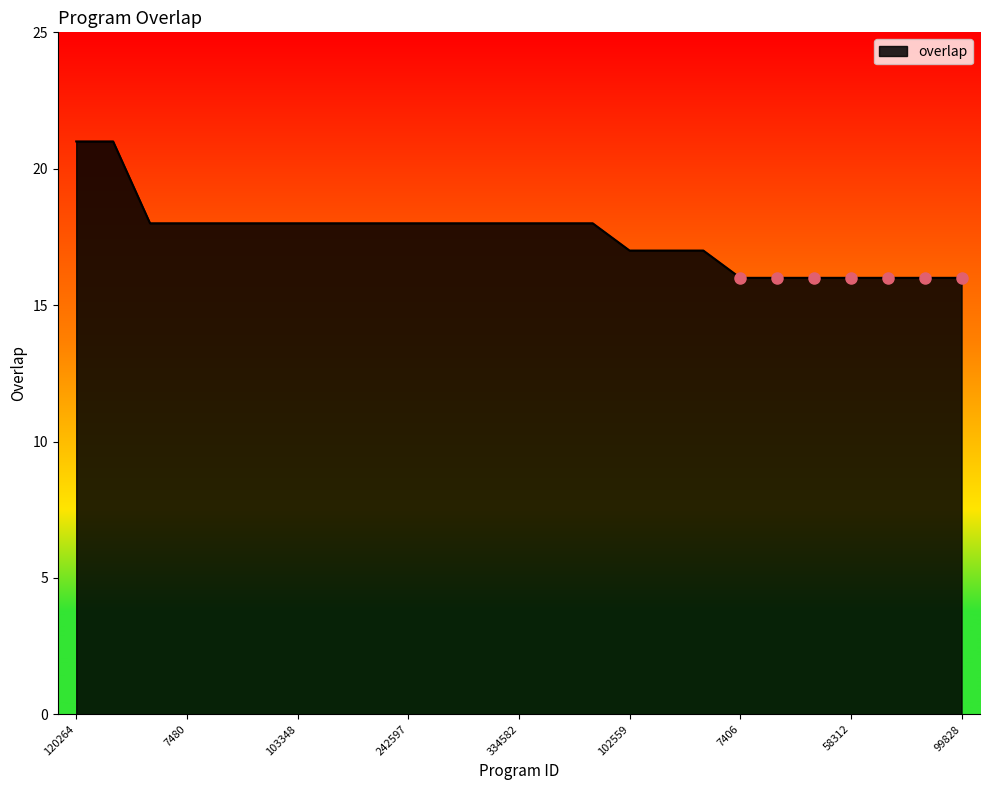

What is the minimum value shown in the chart?

16